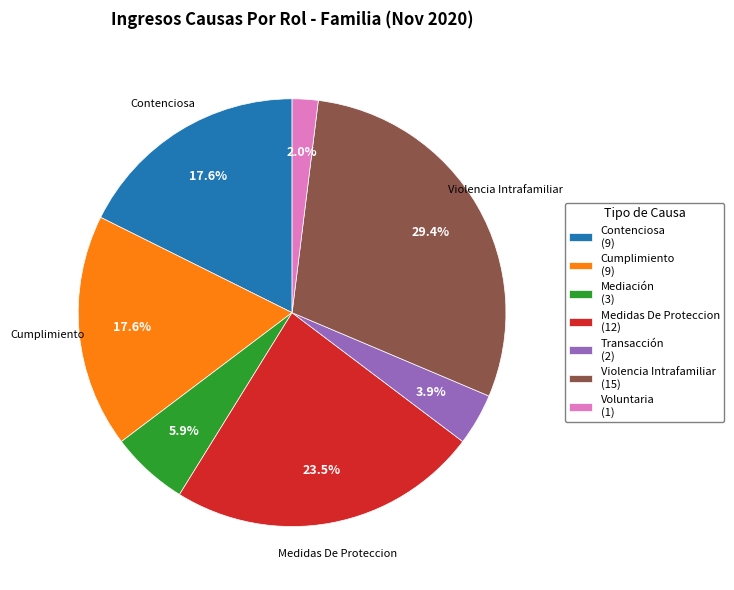

How many slices are in this pie chart?

7